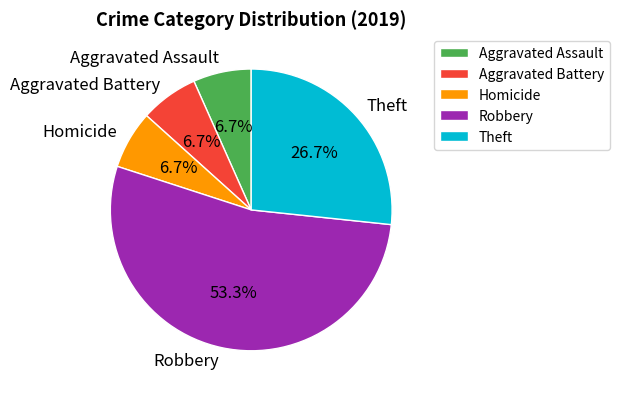

How much of the chart is everything except Aggravated Assault?

93.3%